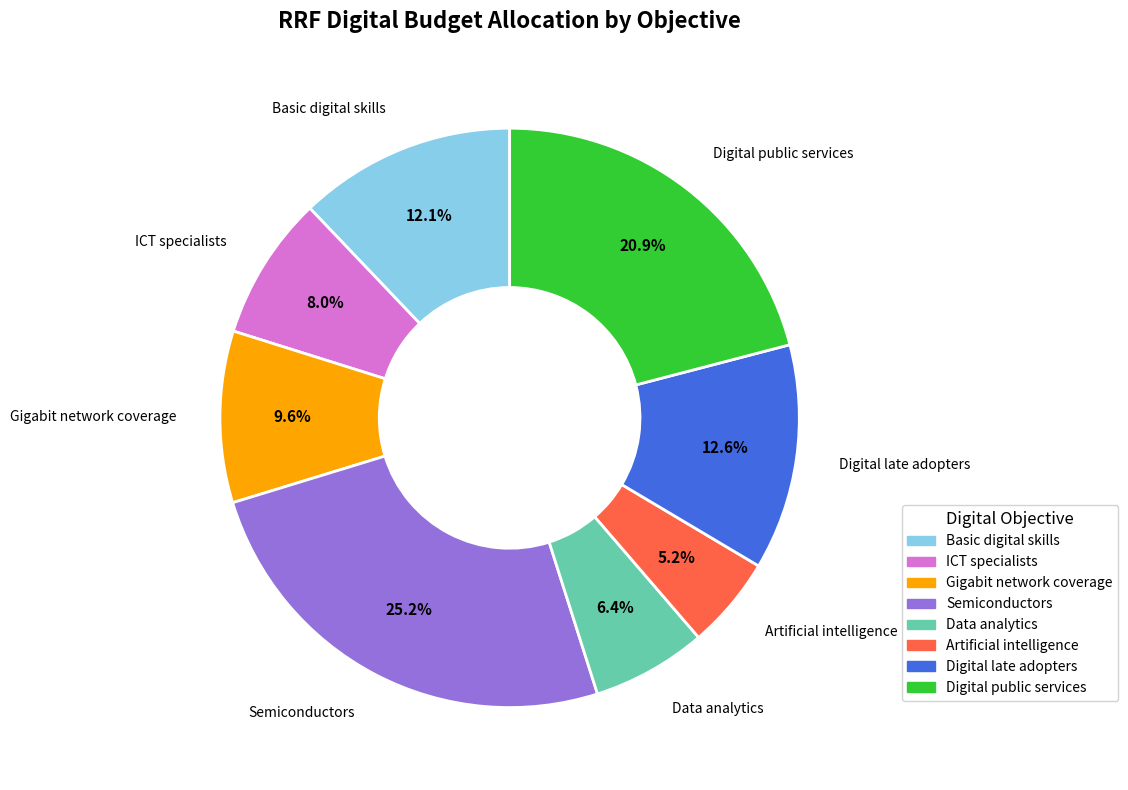

Is there a majority slice in this chart?

No